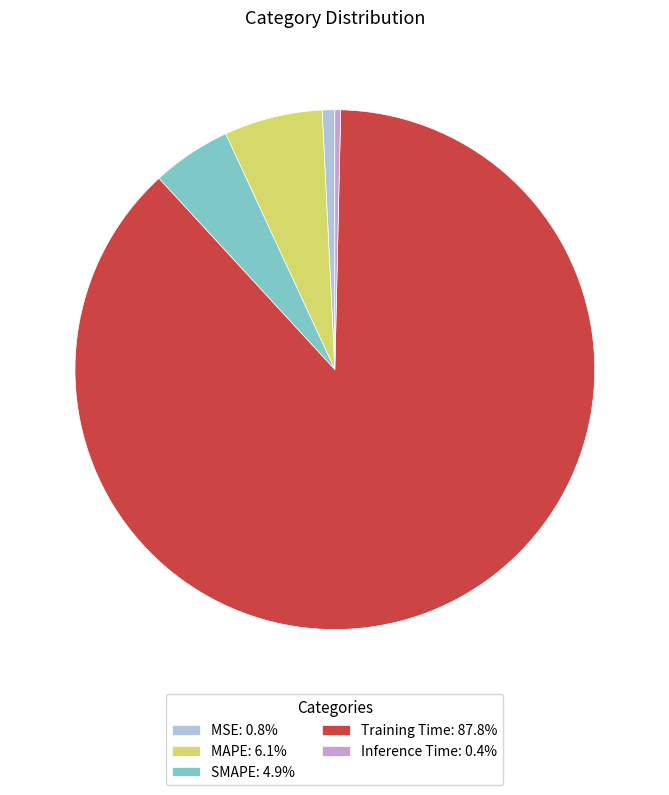

Is there any slice that represents more than half of the pie?

Yes